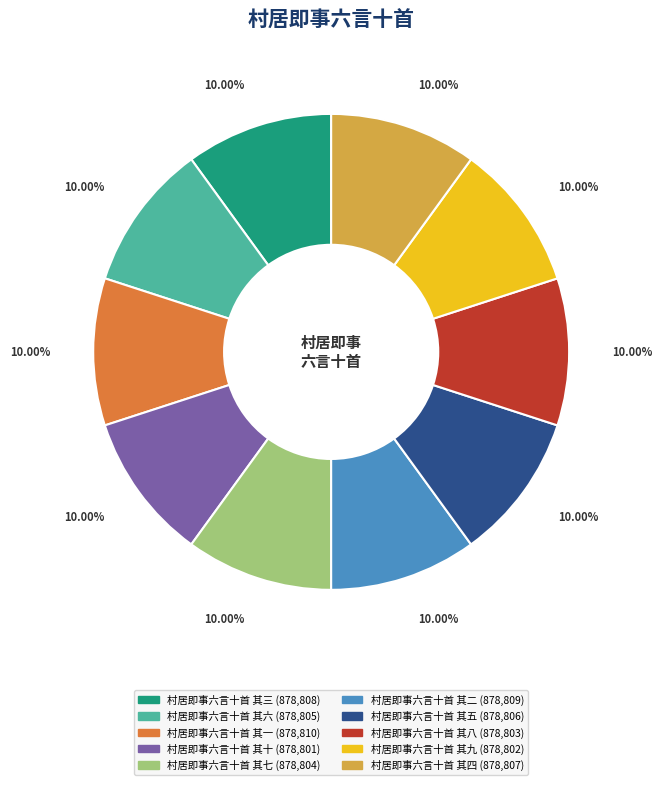

To the nearest percent, what is the average slice percentage?

10%